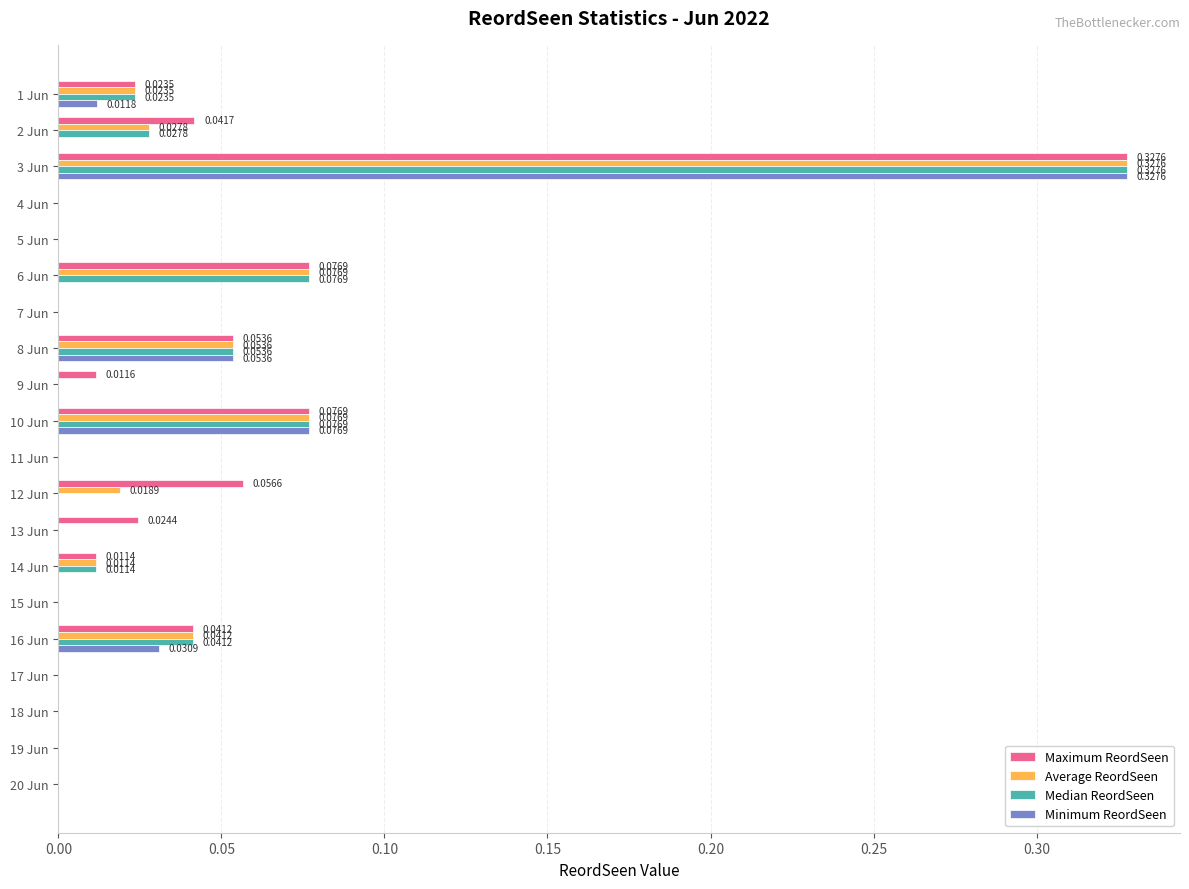

What are all the series names shown in the legend?

Maximum ReordSeen, Average ReordSeen, Median ReordSeen, Minimum ReordSeen